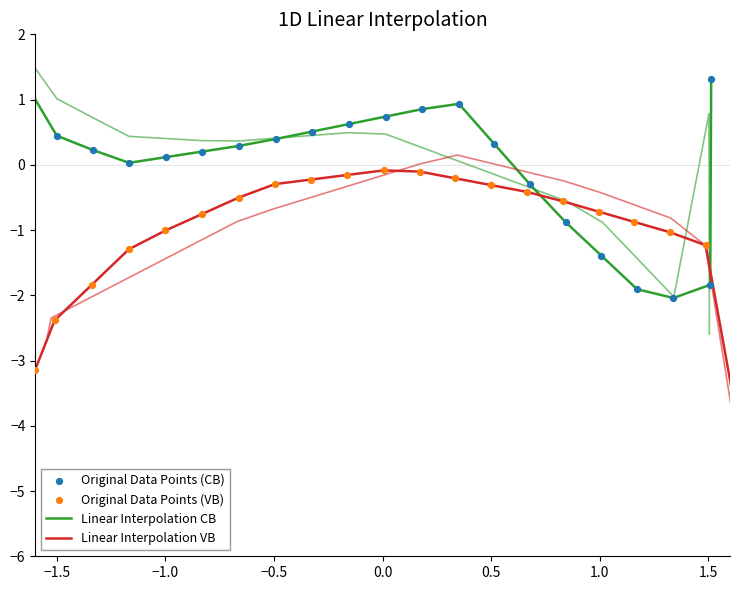

At how many categories does at least one series exceed 0?

16